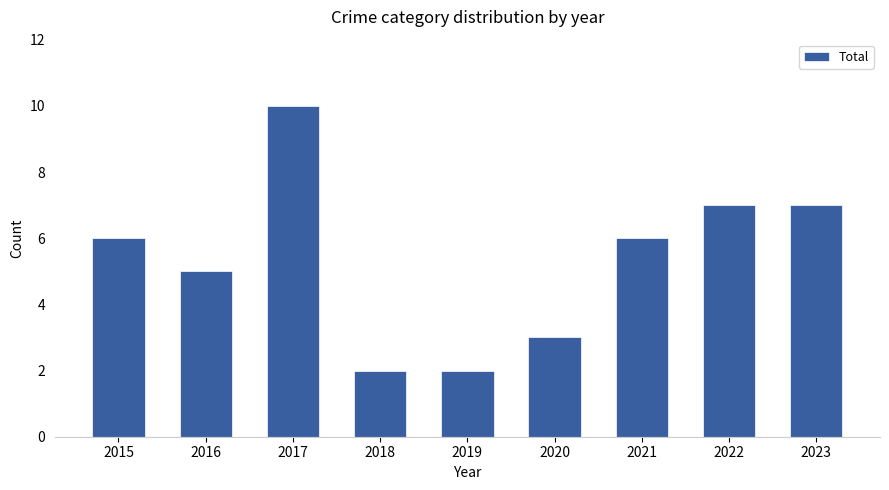

How many values are below 6?

4